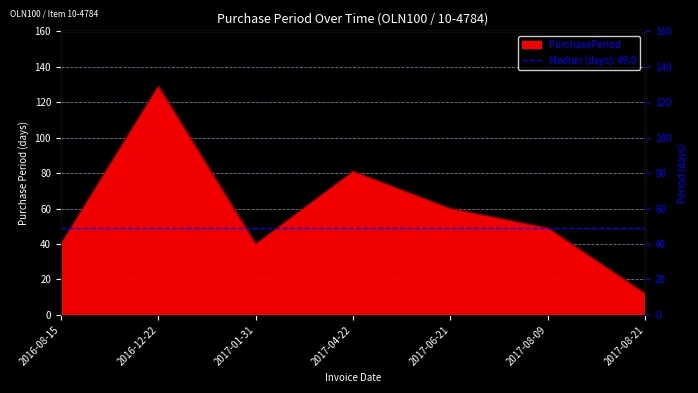

Read the value at 2017-04-22, to the nearest 10.

80